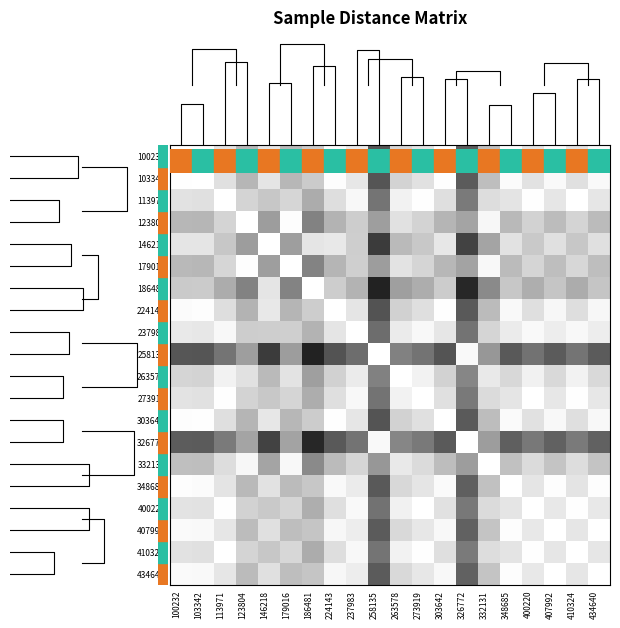

At which category is the sum across all series the highest?

258135